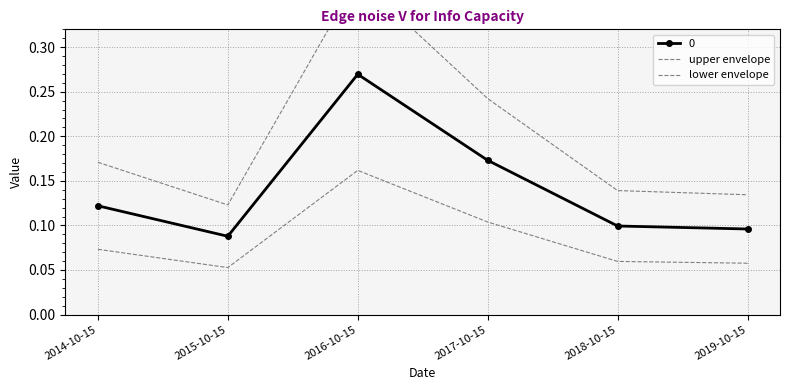

What is the highest value of the upper envelope series?

0.4